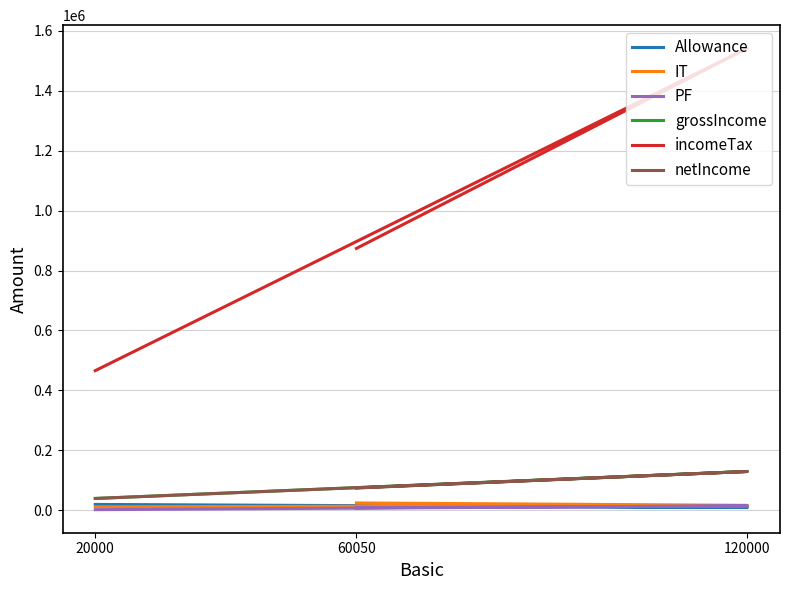

What is the greatest value displayed?

1541110.0